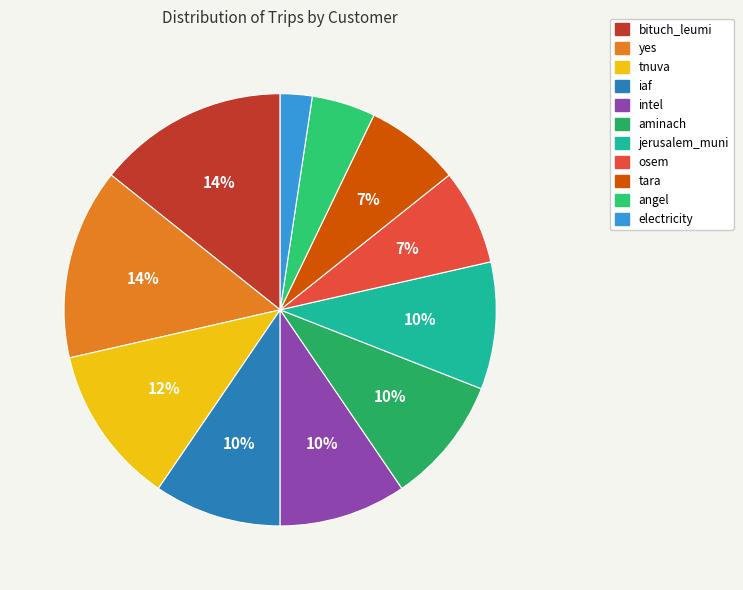

What is the smallest slice in the pie chart?

electricity